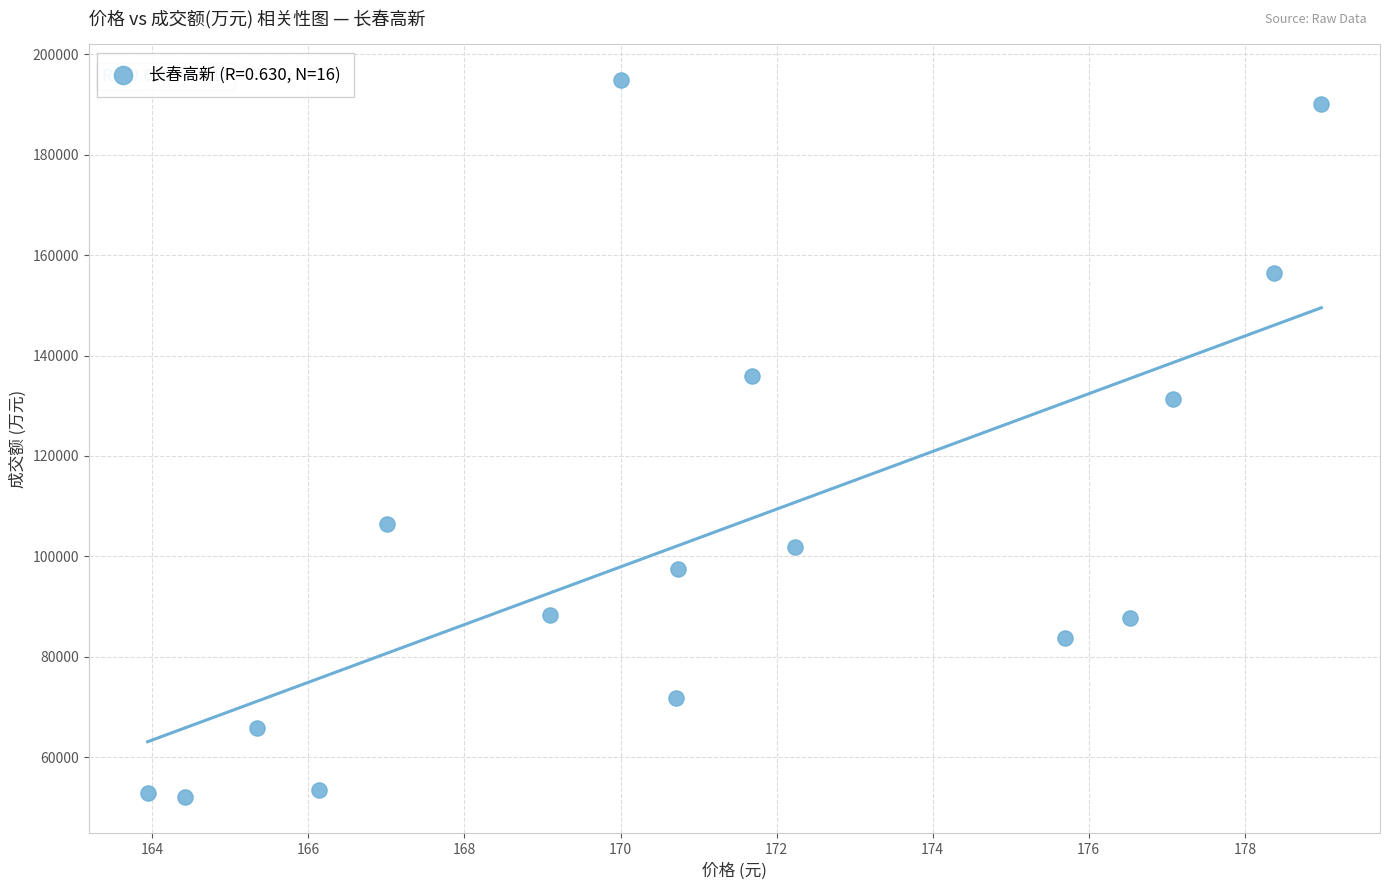

What is the range of Y values (max minus min)?

142863